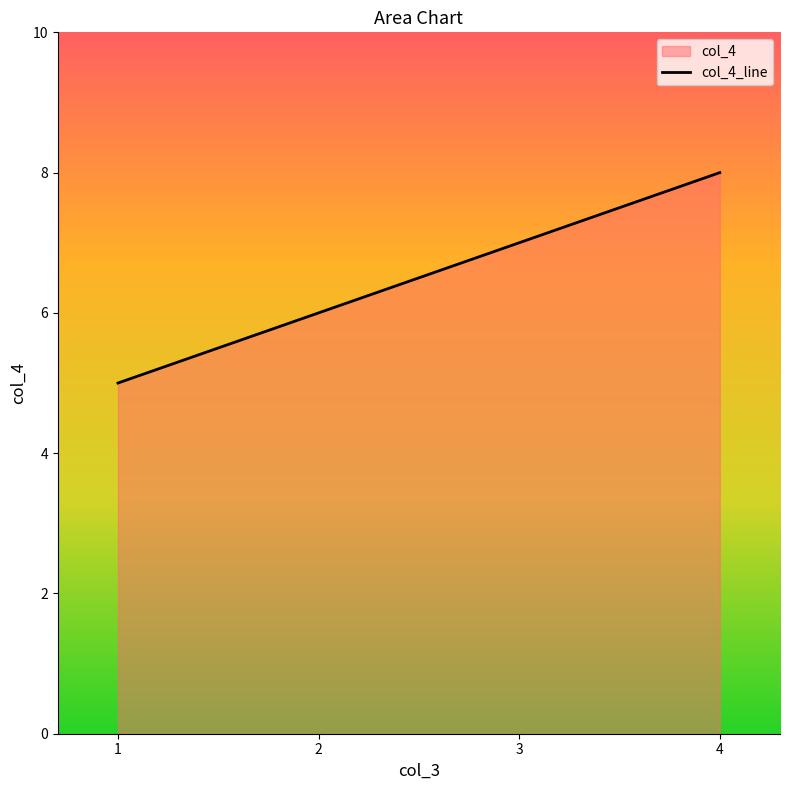

Where is the data nearest to the value 6?

2